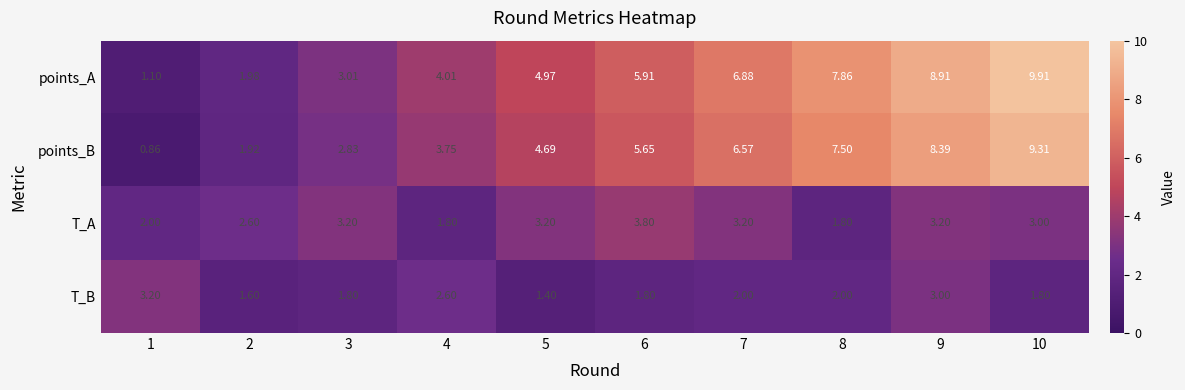

Rank the series at 4 from lowest to highest value.

T_A, T_B, points_B, points_A